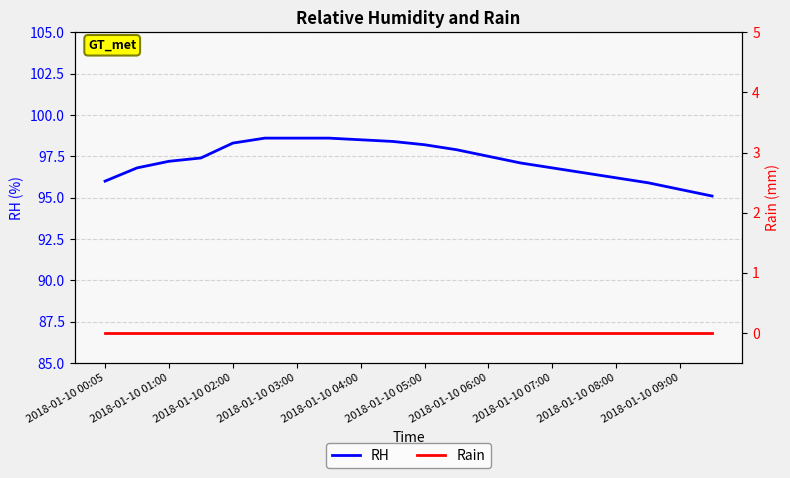

Which series has the widest spread of values?

RH